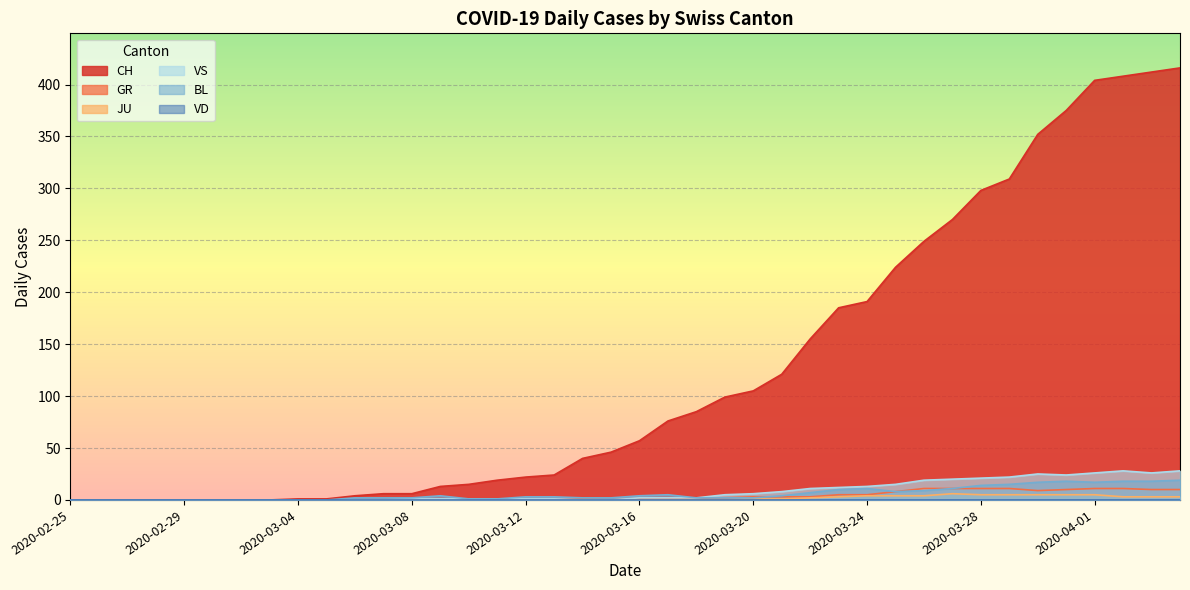

Which label corresponds to the largest value in the chart?

2020-04-04